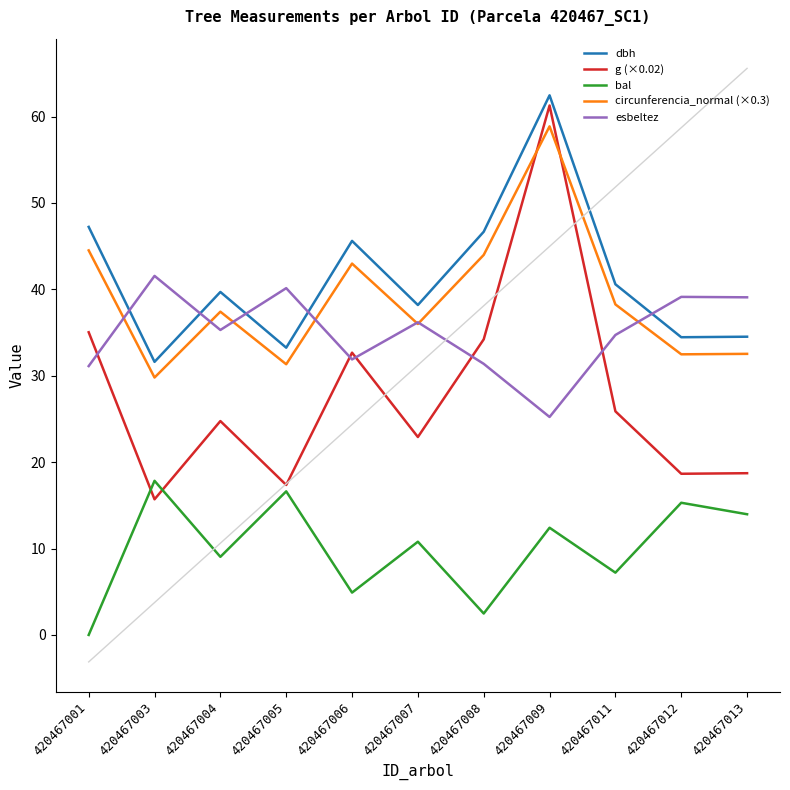

True or false: dbh and circunferencia_normal (×0.3) cross at least once.

False